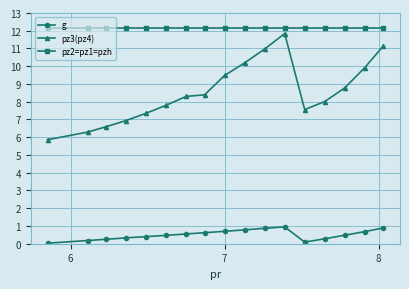

True or false: pz3(pz4) and pz2=pz1=pzh cross at least once.

False